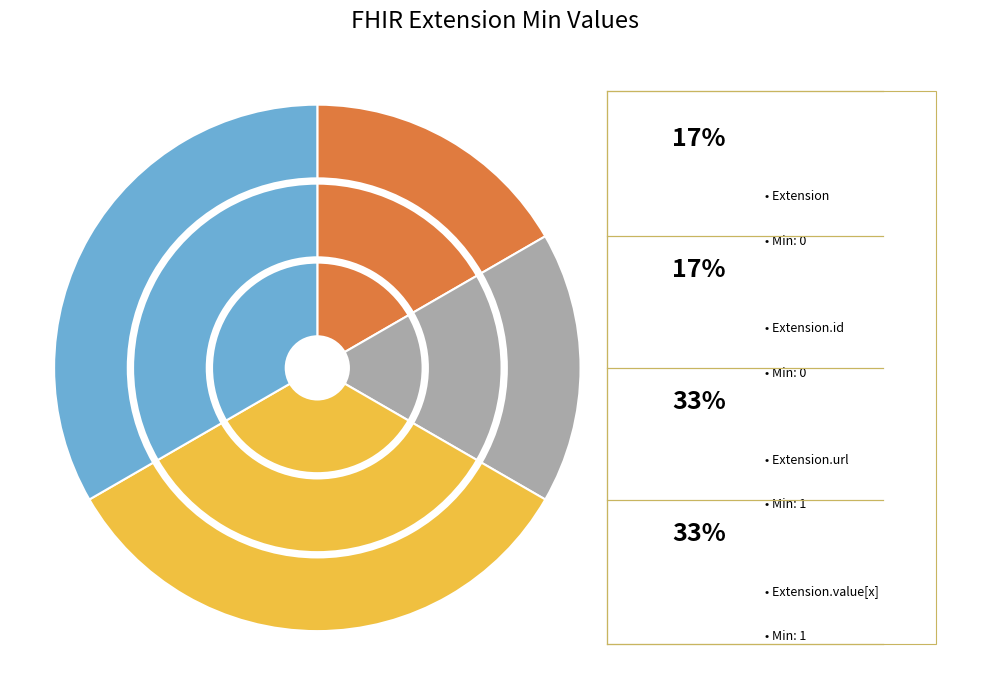

How many slices are in this pie chart?

4